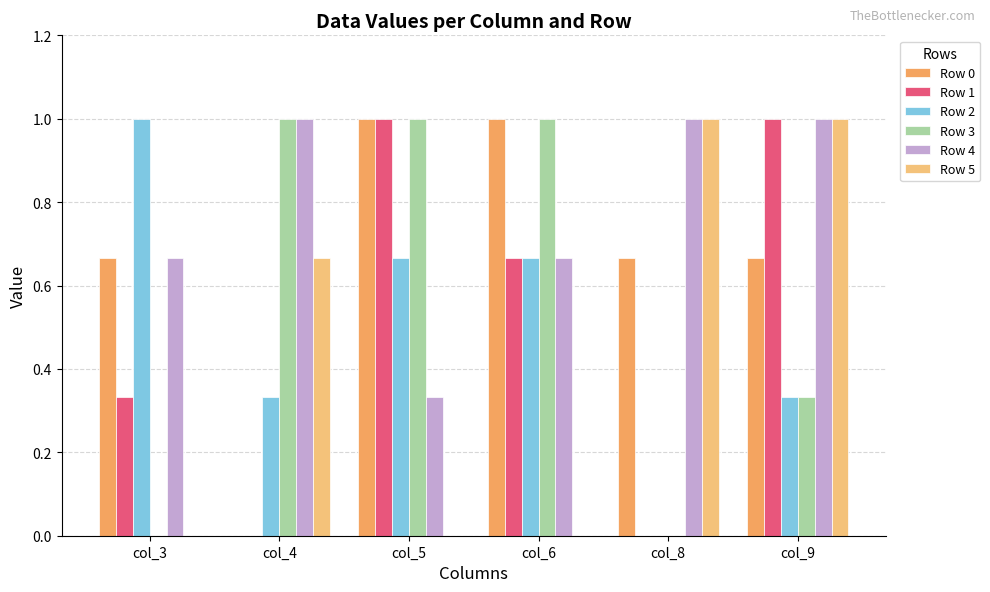

What is the value of the Row 1 bar at the 3rd from the left?

1.0